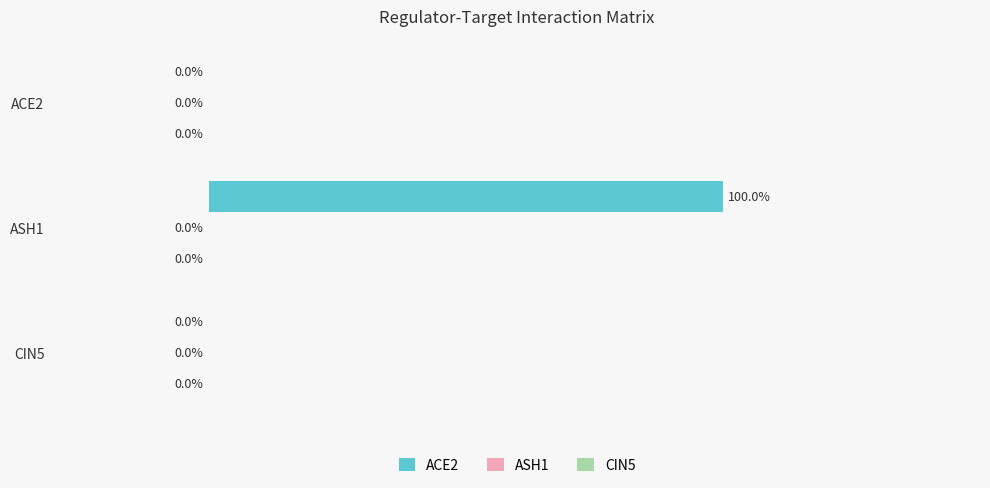

Which label corresponds to the largest value in the chart?

ASH1